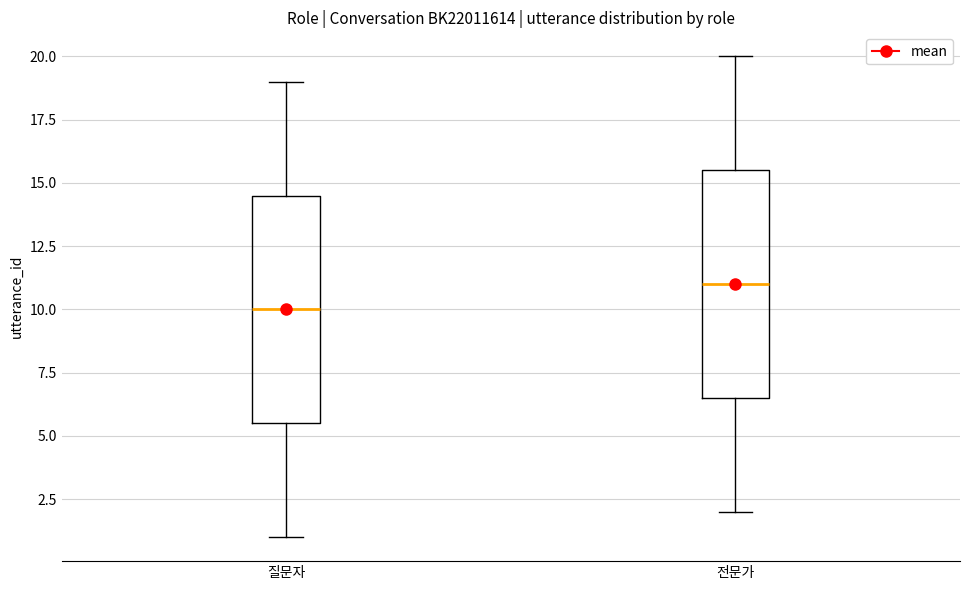

Which box's median line is the lowest?

질문자